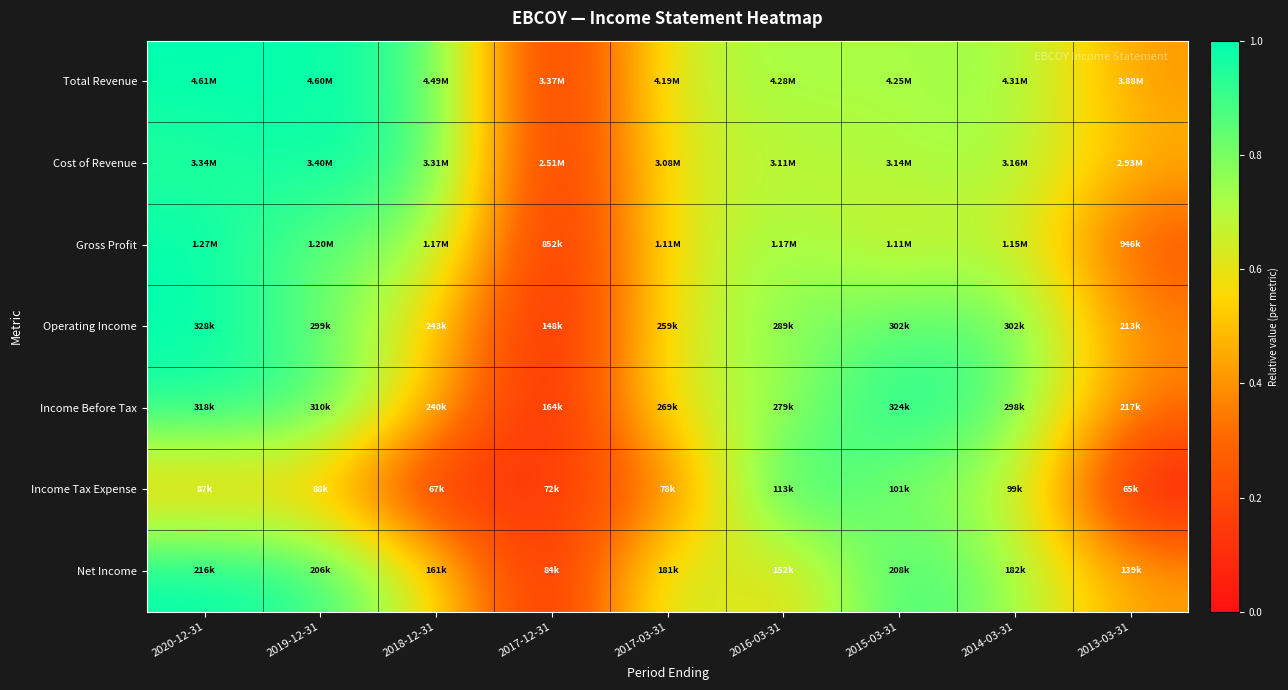

Reading left to right, extract all data points from this chart.

Total Revenue: 2020-12-31=1.0	2019-12-31=1.0	2018-12-31=0.9	2017-12-31=0.0	2017-03-31=0.7	2016-03-31=0.7	2015-03-31=0.7	2014-03-31=0.8	2013-03-31=0.4
Cost of Revenue: 2020-12-31=0.9	2019-12-31=1.0	2018-12-31=0.9	2017-12-31=0.0	2017-03-31=0.6	2016-03-31=0.7	2015-03-31=0.7	2014-03-31=0.7	2013-03-31=0.5
Gross Profit: 2020-12-31=1.0	2019-12-31=0.8	2018-12-31=0.8	2017-12-31=0.0	2017-03-31=0.6	2016-03-31=0.8	2015-03-31=0.6	2014-03-31=0.7	2013-03-31=0.2
Operating Income: 2020-12-31=1.0	2019-12-31=0.8	2018-12-31=0.5	2017-12-31=0.0	2017-03-31=0.6	2016-03-31=0.8	2015-03-31=0.9	2014-03-31=0.9	2013-03-31=0.4
Income Before Tax: 2020-12-31=1.0	2019-12-31=0.9	2018-12-31=0.5	2017-12-31=0.0	2017-03-31=0.7	2016-03-31=0.7	2015-03-31=1.0	2014-03-31=0.8	2013-03-31=0.3
Income Tax Expense: 2020-12-31=0.5	2019-12-31=0.5	2018-12-31=0.0	2017-12-31=0.2	2017-03-31=0.3	2016-03-31=1.0	2015-03-31=0.8	2014-03-31=0.7	2013-03-31=0.0
Net Income: 2020-12-31=1.0	2019-12-31=0.9	2018-12-31=0.6	2017-12-31=0.0	2017-03-31=0.7	2016-03-31=0.5	2015-03-31=0.9	2014-03-31=0.7	2013-03-31=0.4